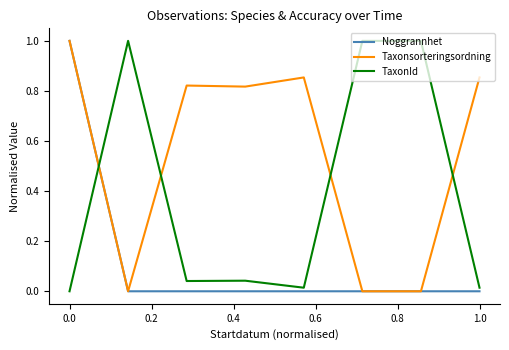

List the series in order of their overall mean, lowest first.

Noggrannhet, TaxonId, Taxonsorteringsordning